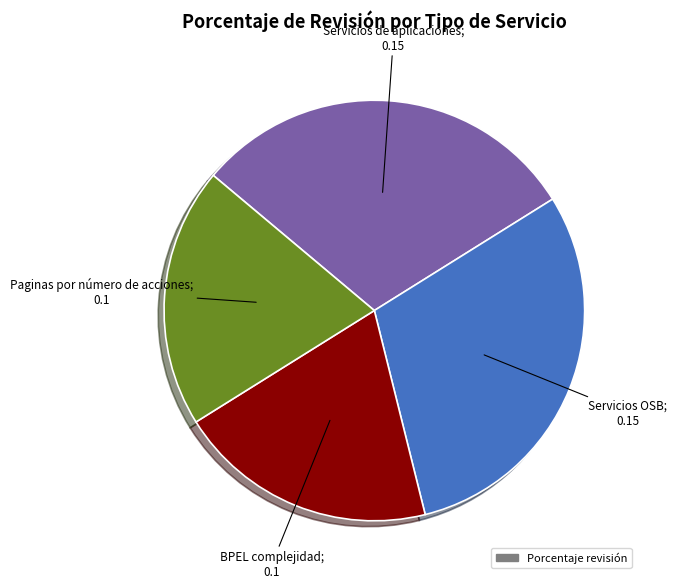

Does any single category account for the majority?

No